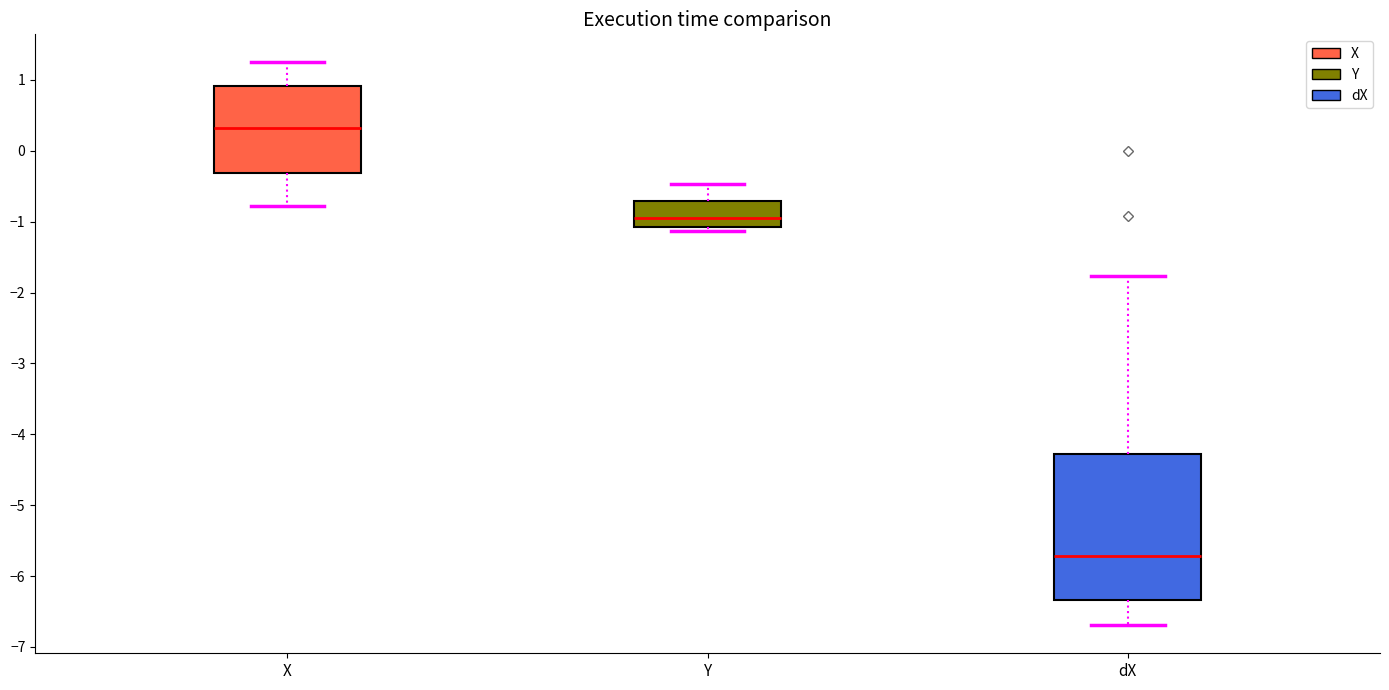

Where is the lower edge of the box for X on the y-axis? The values are not printed on the chart, so give them approximately, as read against the axis.

-0.3